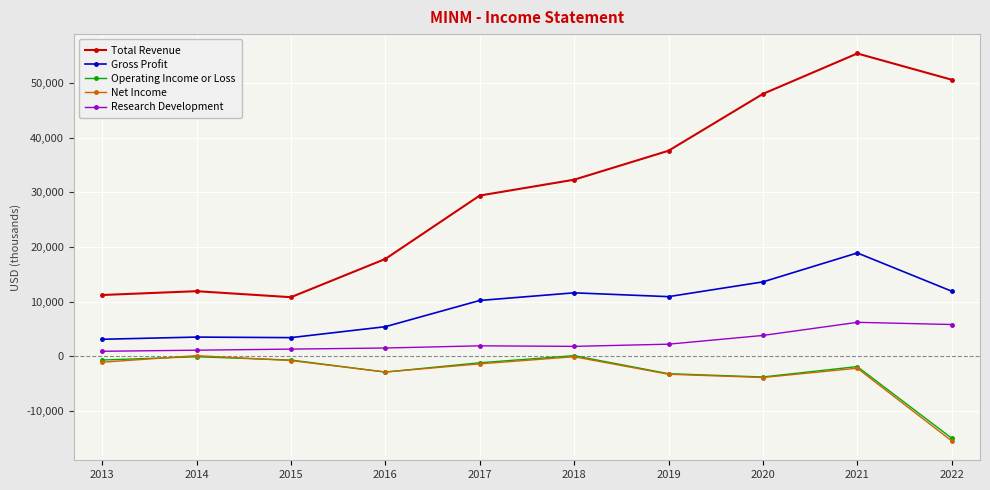

What is the minimum value for Operating Income or Loss?

-15000